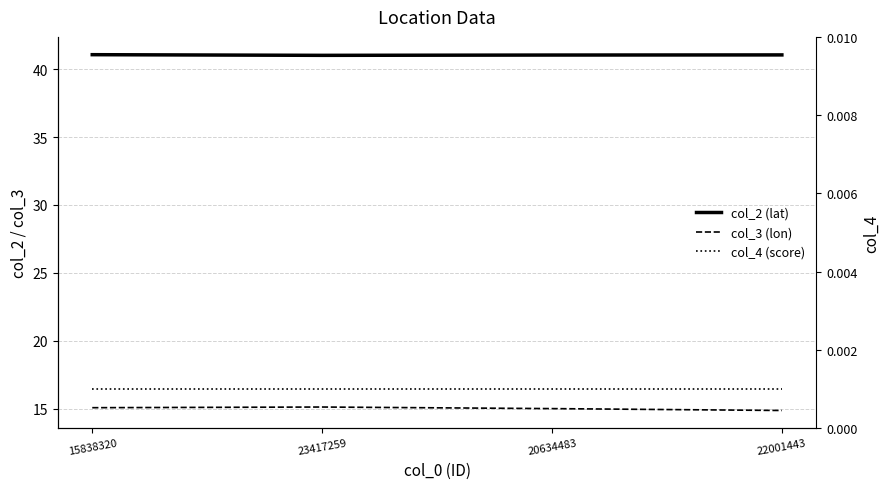

Between 15838320 and 20634483, which is larger?

15838320